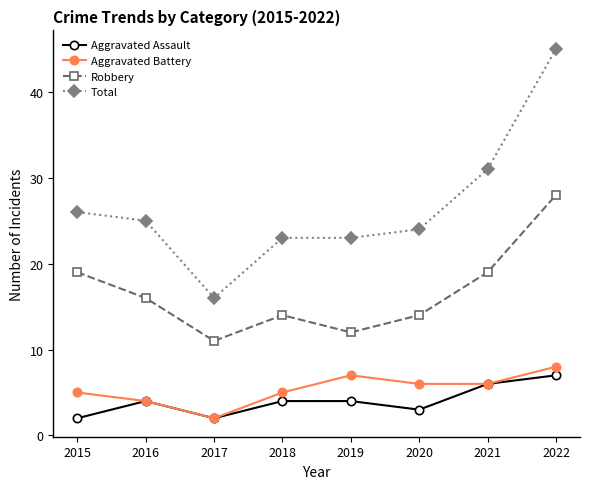

What is the difference between the maximum and minimum values in the Aggravated Battery series?

6